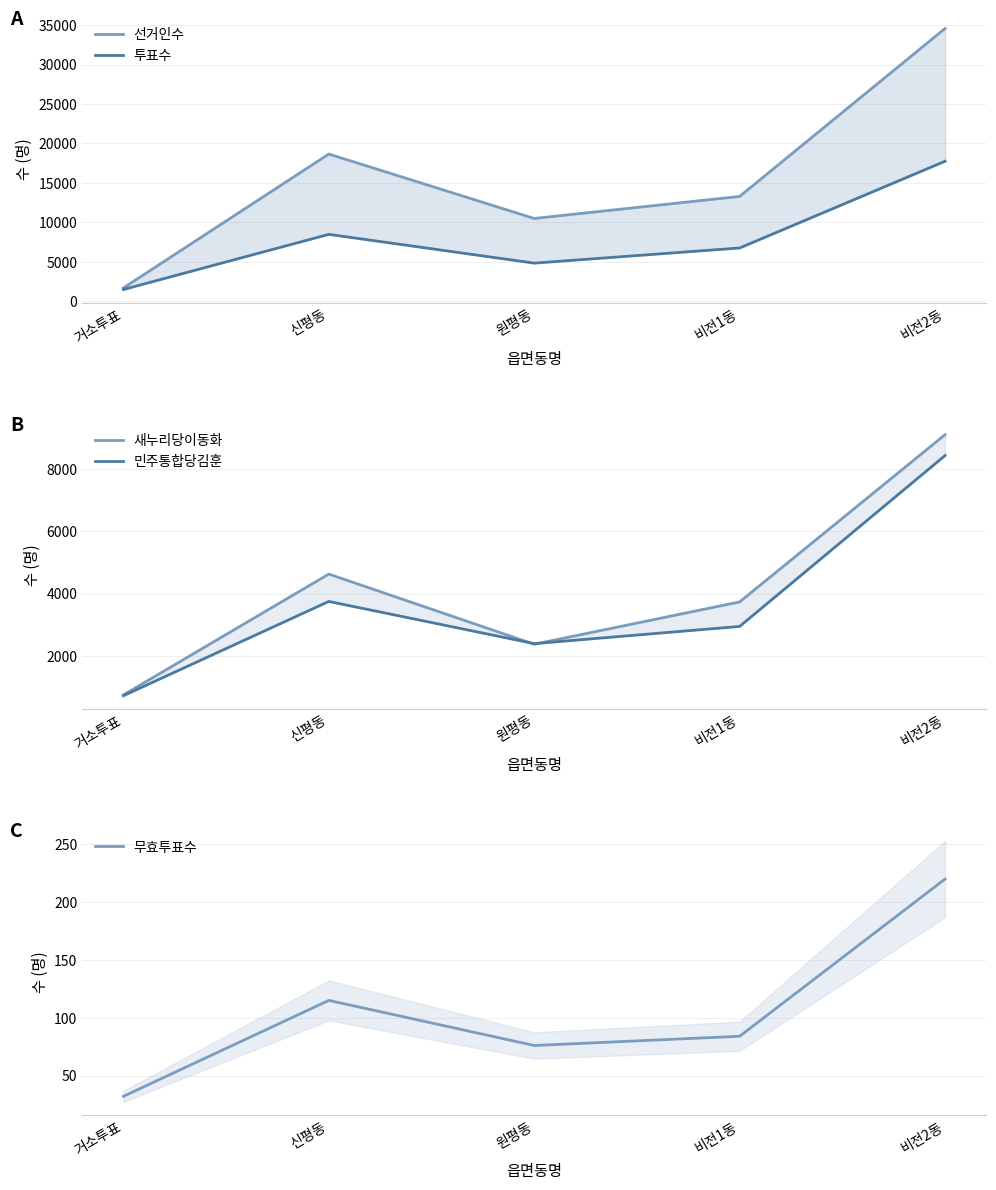

What is the average value of the 민주통합당김훈 series?

3648